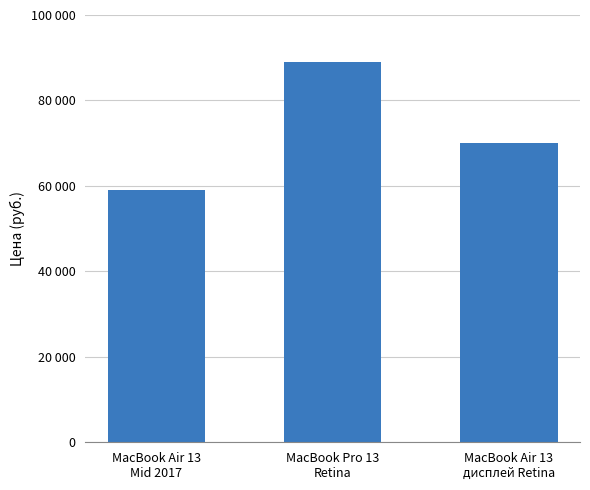

Between MacBook Pro 13
Retina and MacBook Air 13
дисплей Retina, which is larger?

MacBook Pro 13
Retina